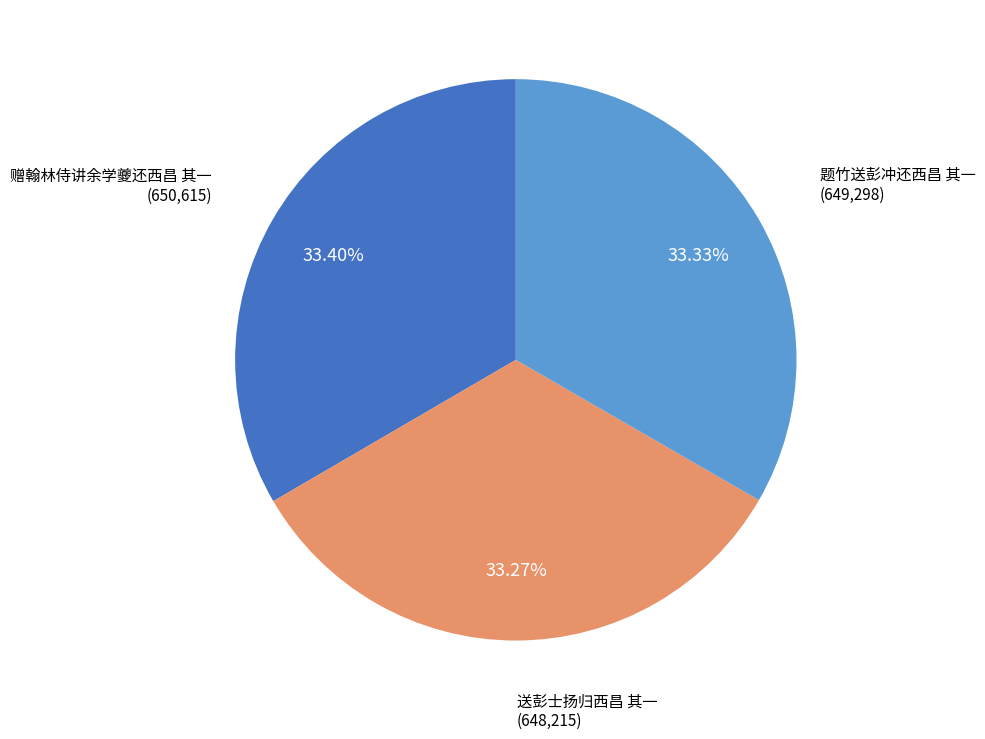

Do 赠翰林侍讲余学夔还西昌 其一 and 送彭士扬归西昌 其一 together represent more than half of the pie?

Yes